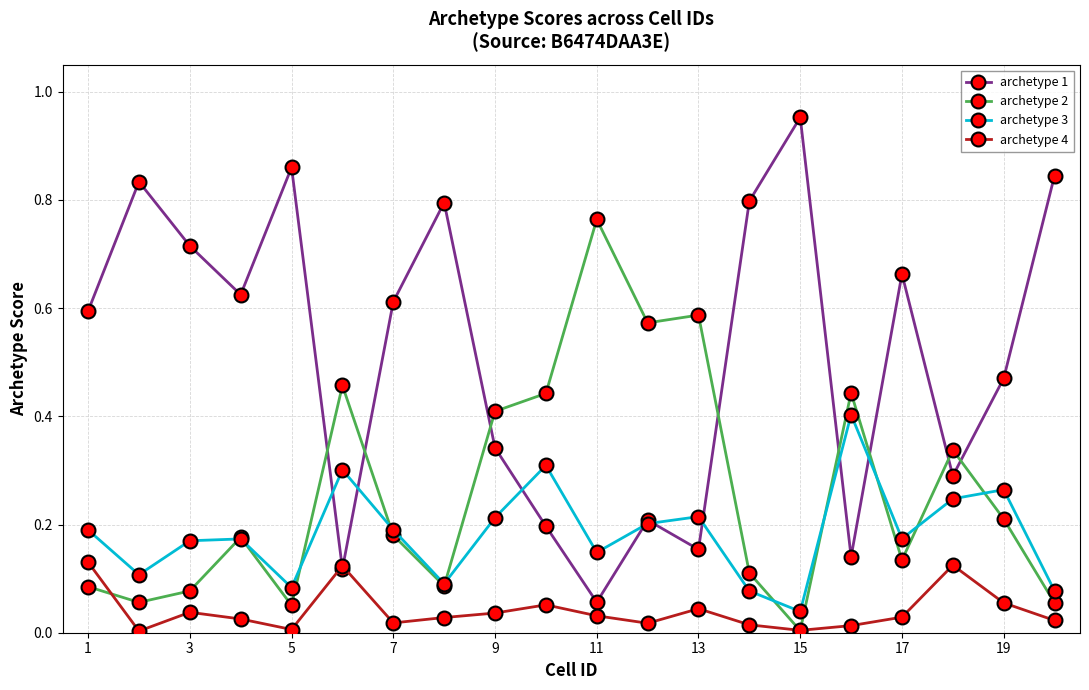

How many data points does each series have?

20